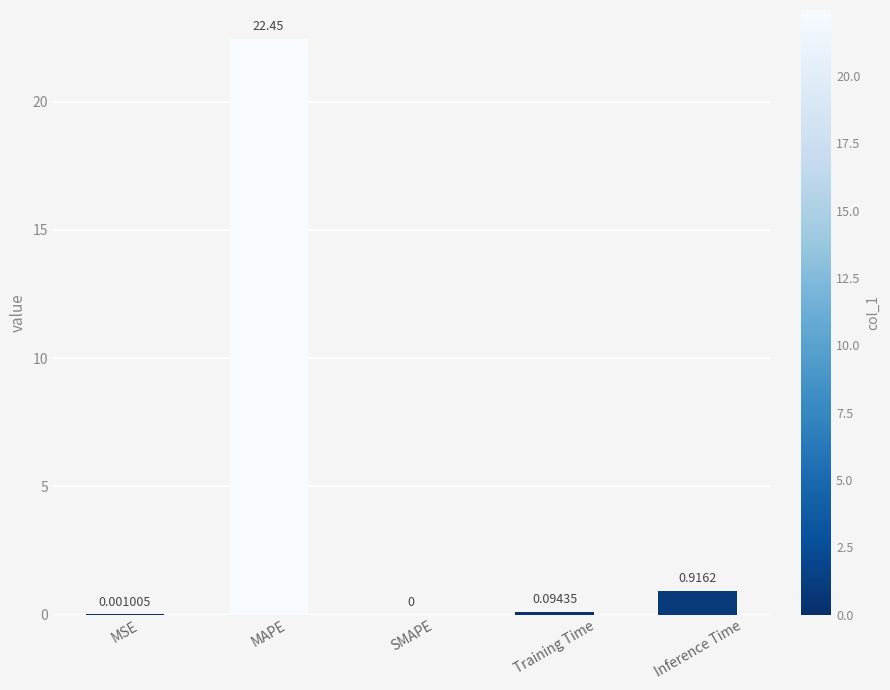

Which label corresponds to the largest value in the chart?

MAPE